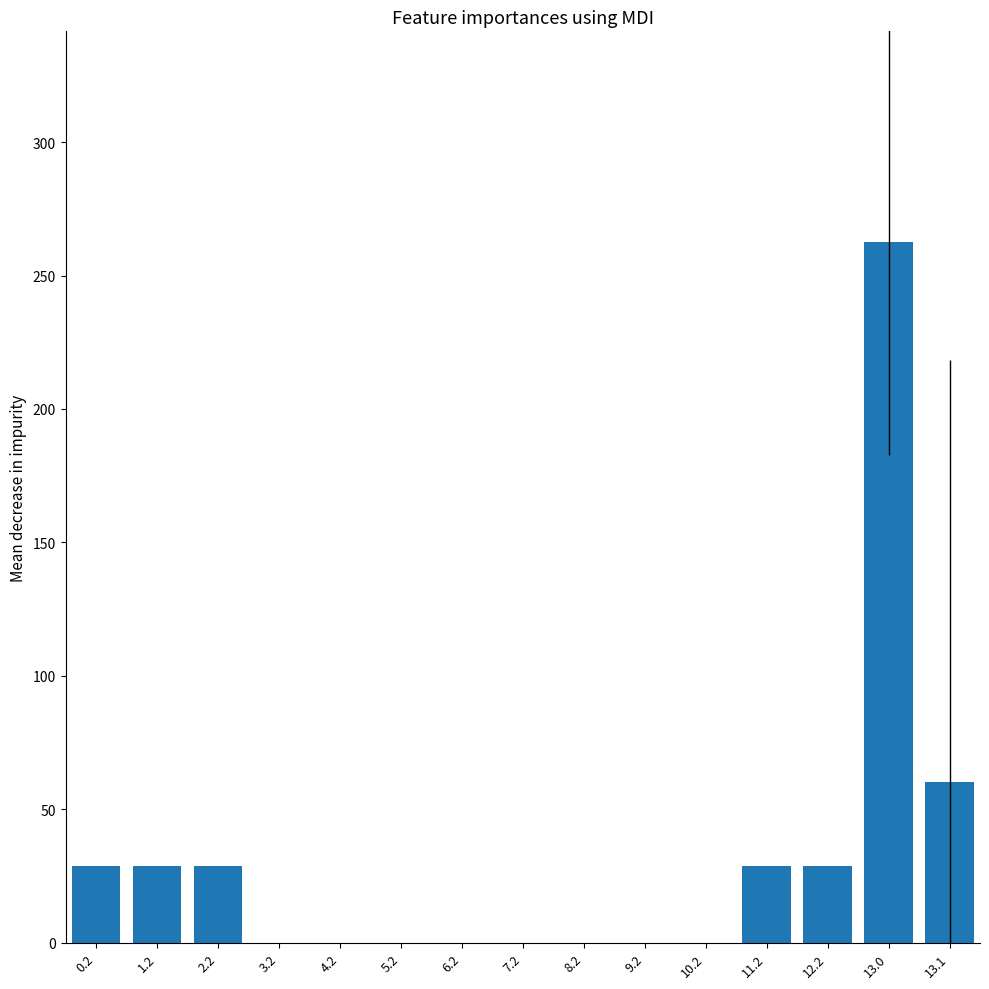

The chart shows a value of -124.7 at 8.2. True or false?

False